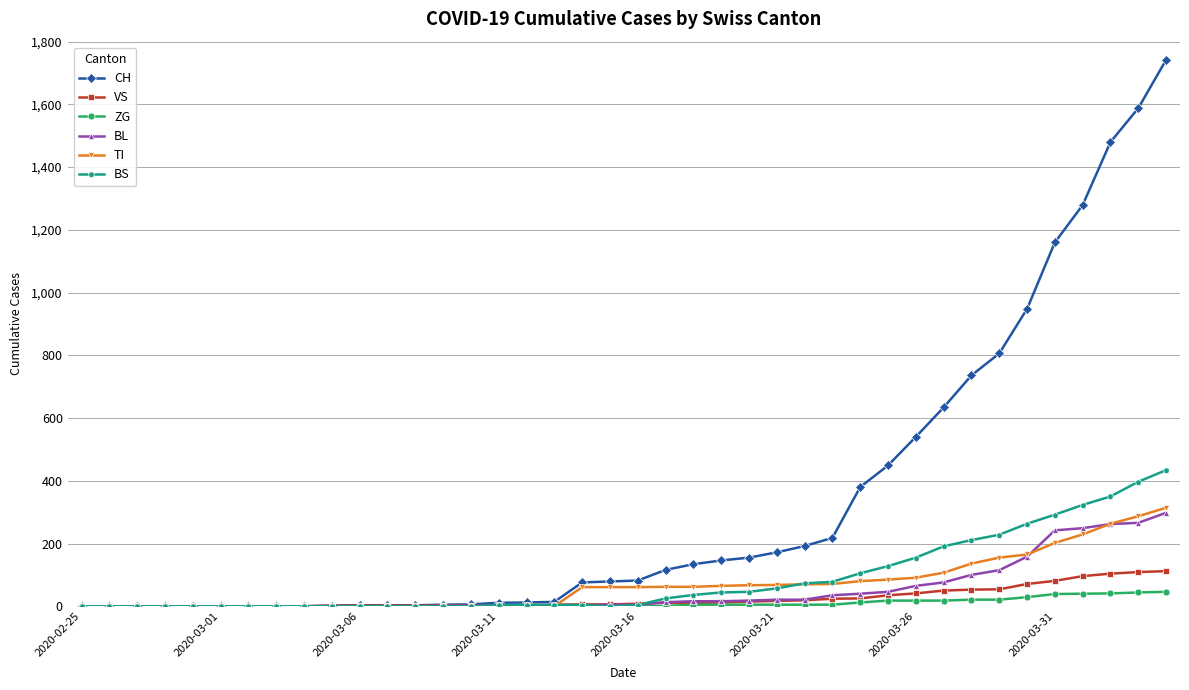

Which series has the largest total across all categories?

CH